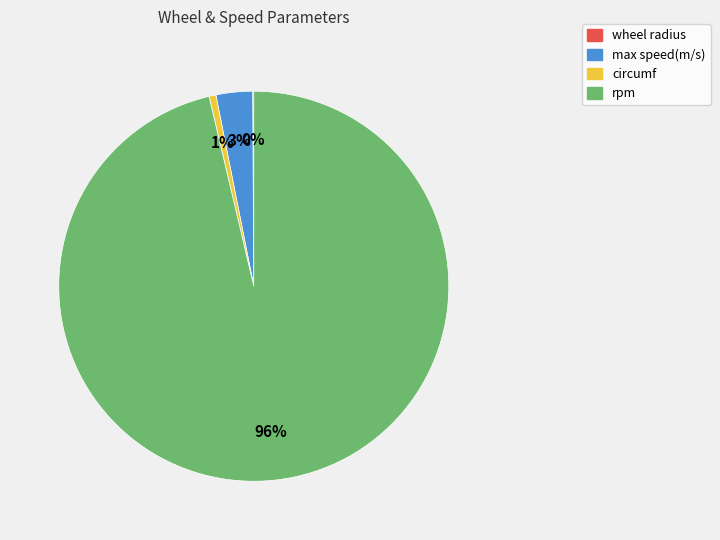

Do max speed(m/s) and rpm together represent more than half of the pie?

Yes